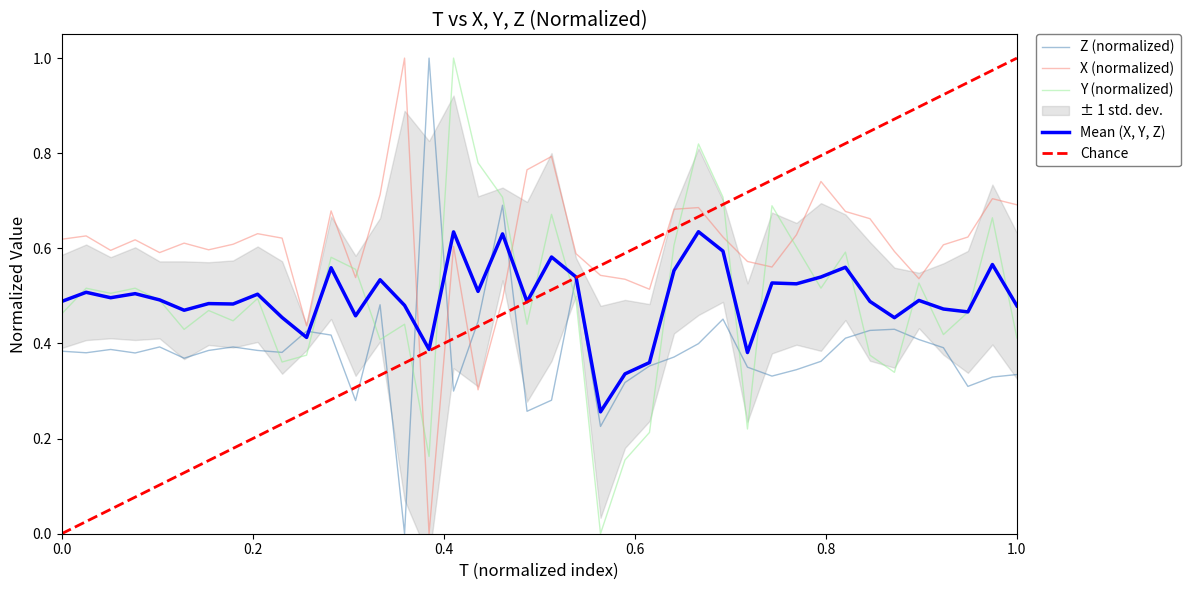

After their last crossing, which series has the higher values: Mean (X, Y, Z) or X (normalized)?

X (normalized)